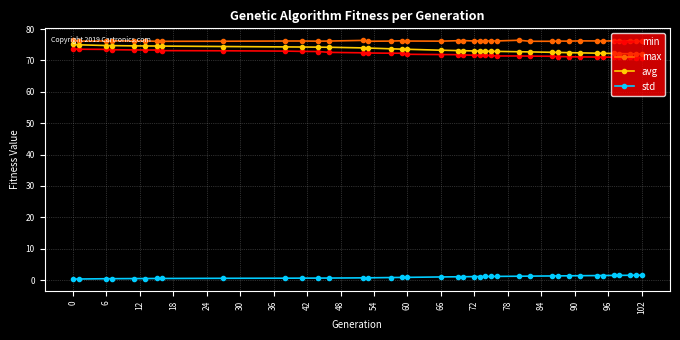

Is this an area chart (filled region under the line)?

No